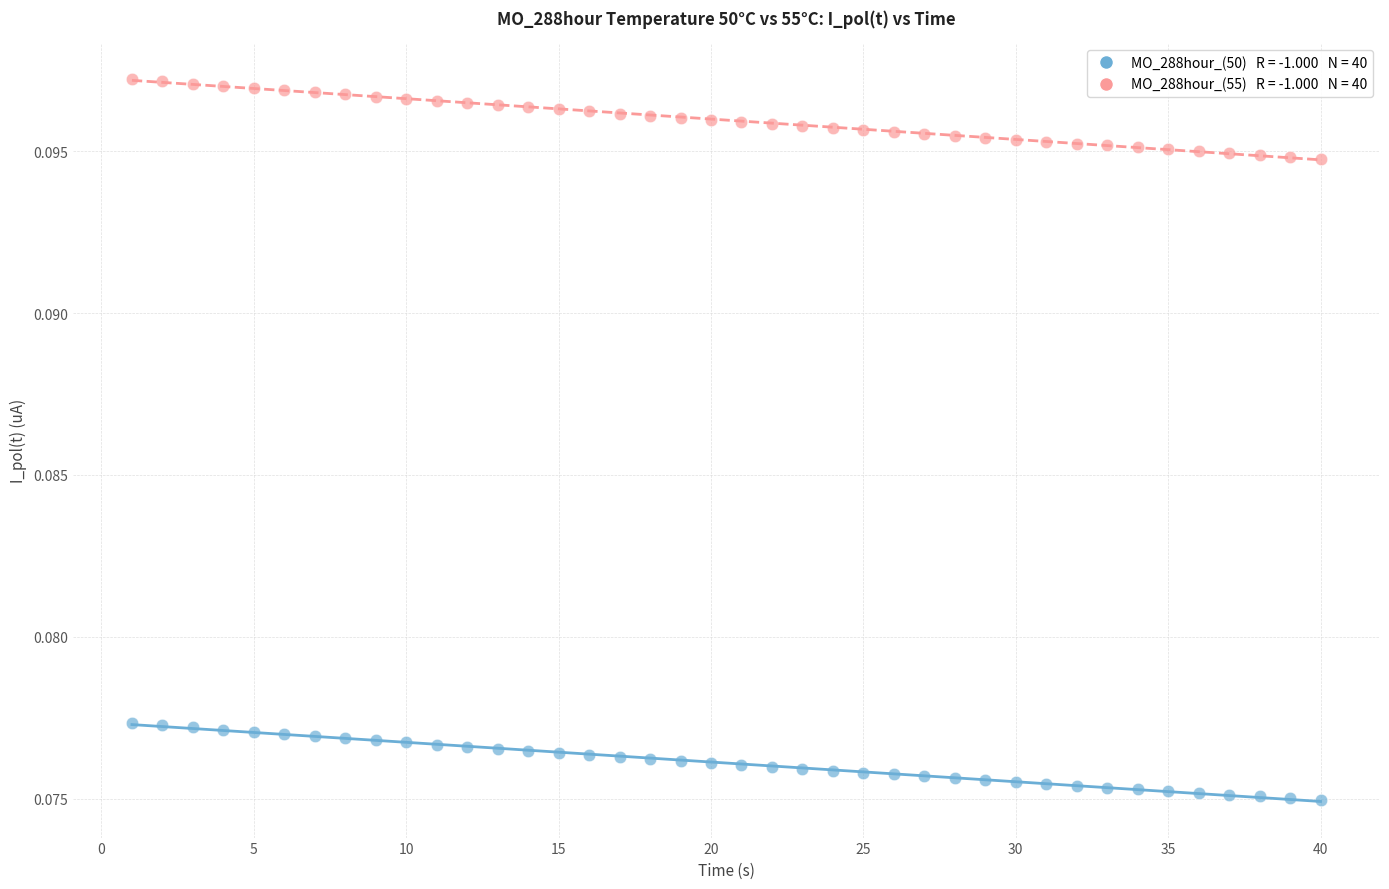

How many points are shown in the scatter plot?

80